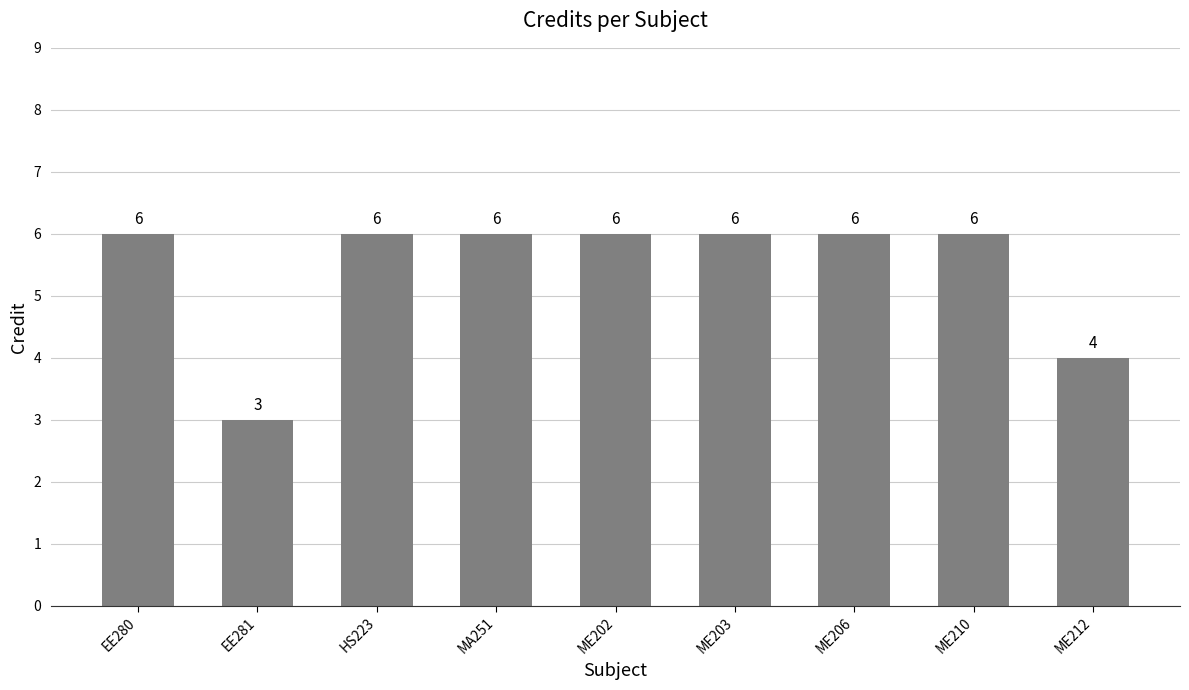

What is the value of the 7th bar from the left?

6